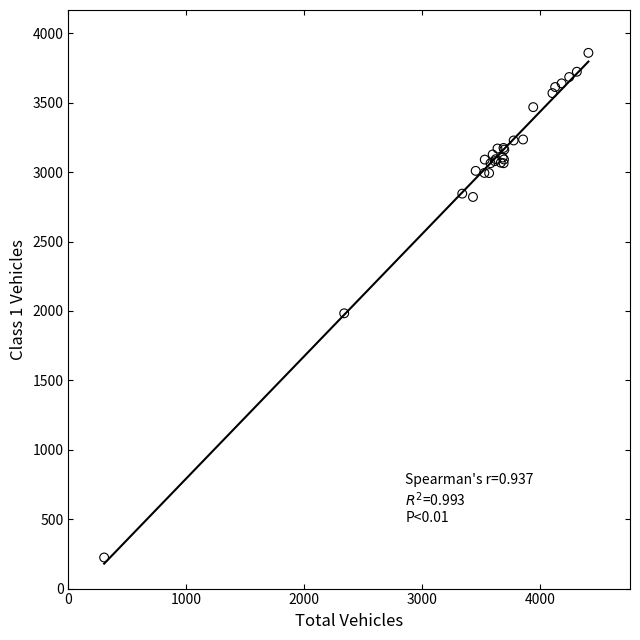

What Y value in the scatter plot is closest to 2041?

1983